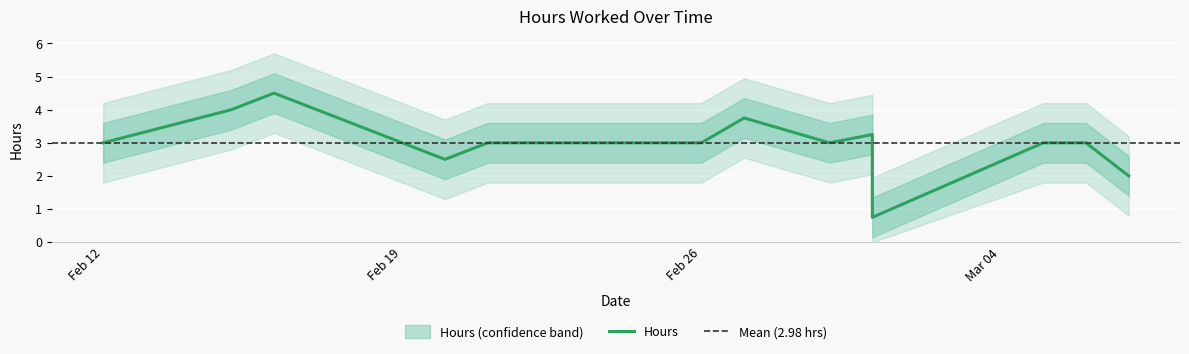

Reading right to left, extract all data points from this chart.

2.0	3.0	3.0	0.8	3.2	3.0	3.8	3.0	3.0	2.5	4.5	4.0	3.0